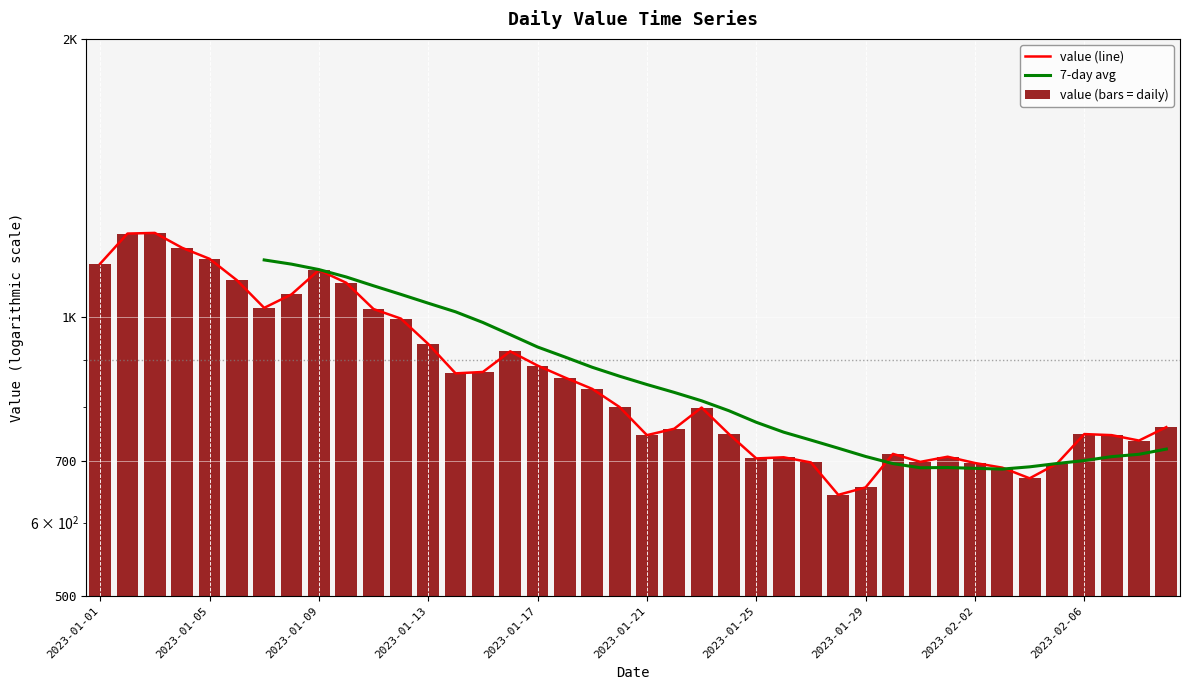

Does the chart contain any negative values?

No